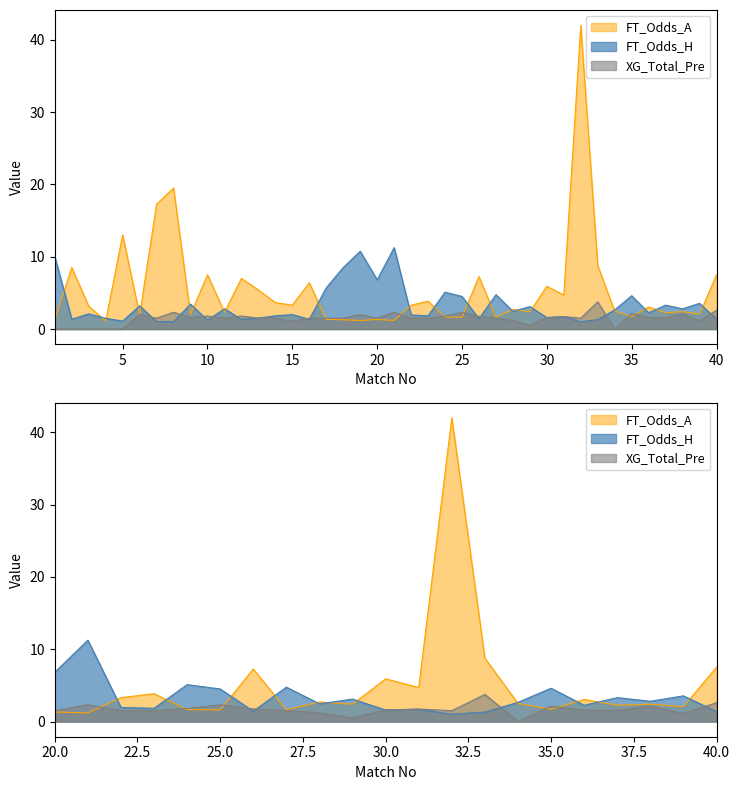

At which label does XG_Total_Pre reach its peak?

33